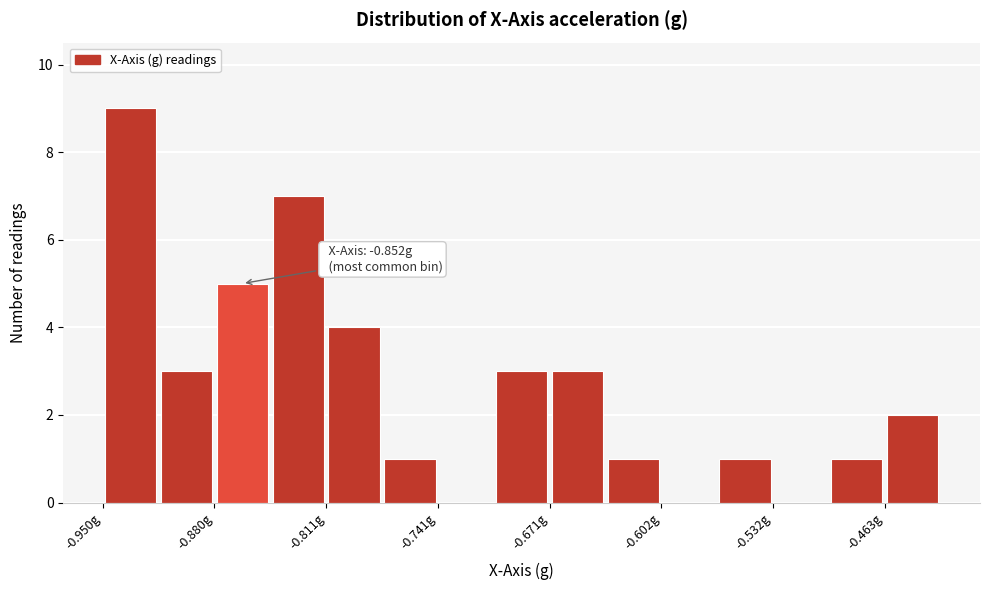

Read against the x-axis, roughly where is the centre of the tallest bar?

-0.93